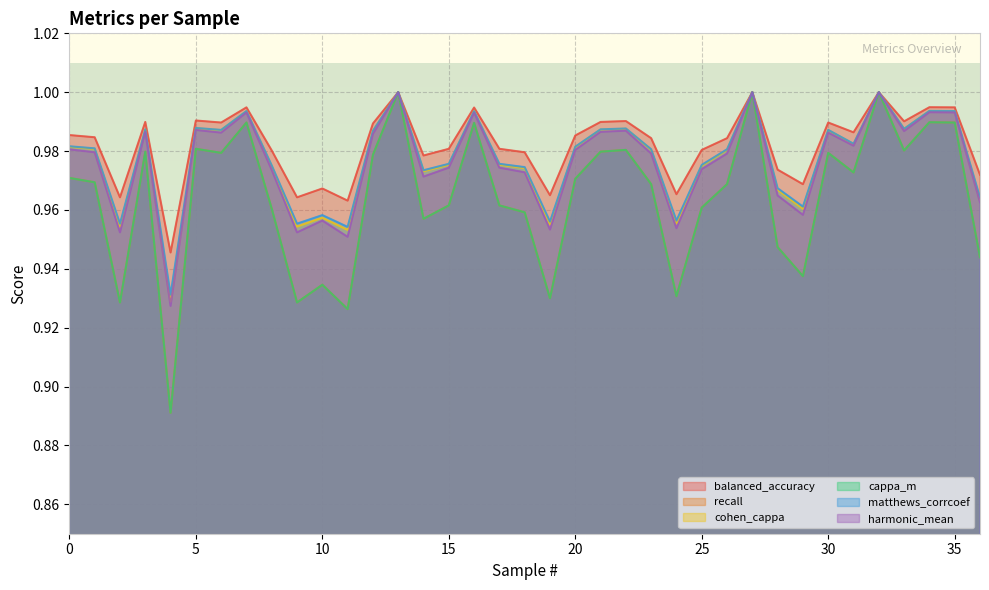

What is the lowest value of the cohen_cappa series?

0.9